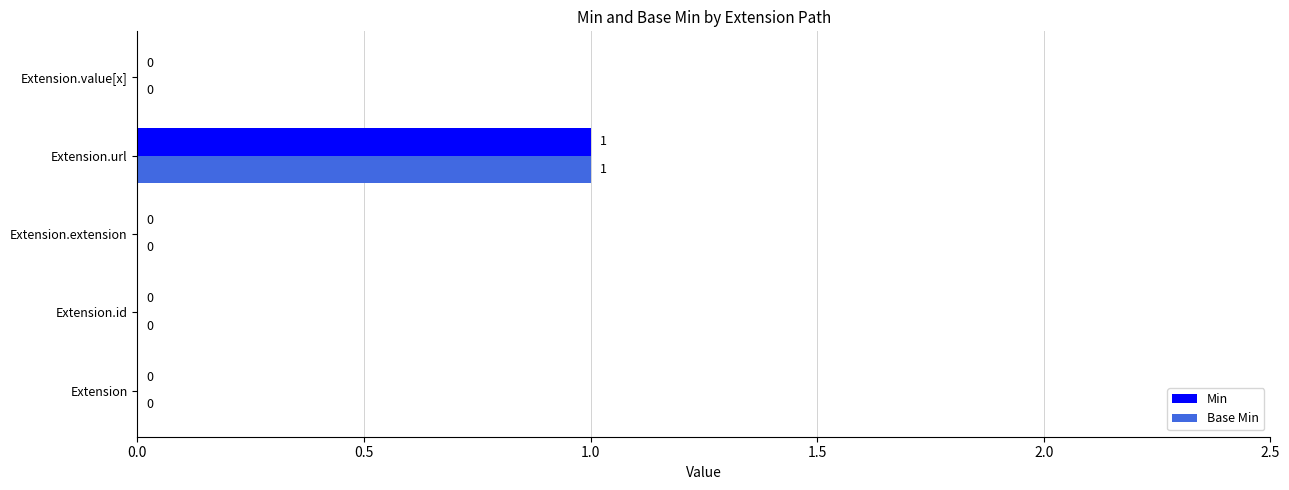

The value of Base Min at Extension.value[x] is 1. True or false?

False